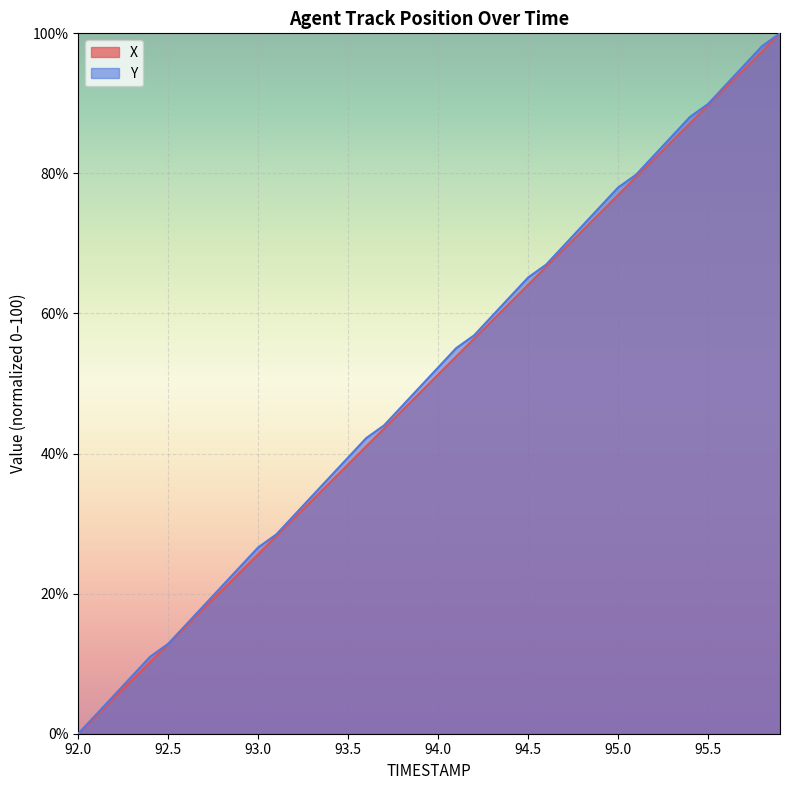

Which label corresponds to the largest value in the chart?

95.9